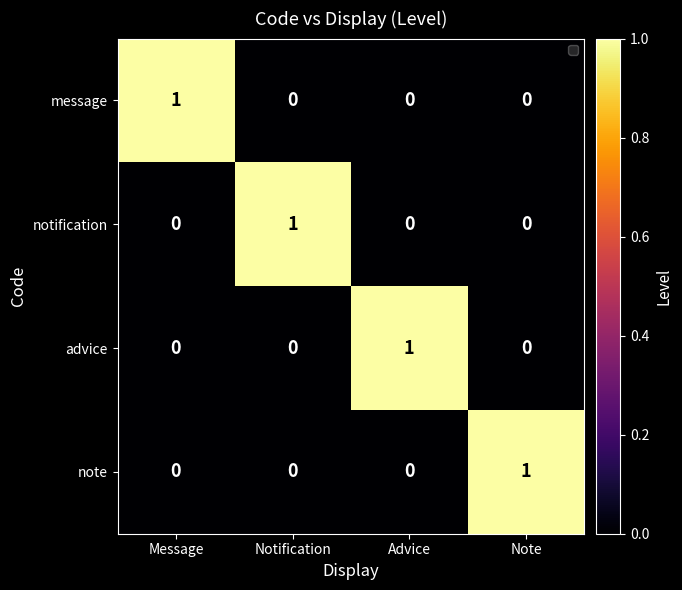

The advice series shows -1 at Note. True or false?

False